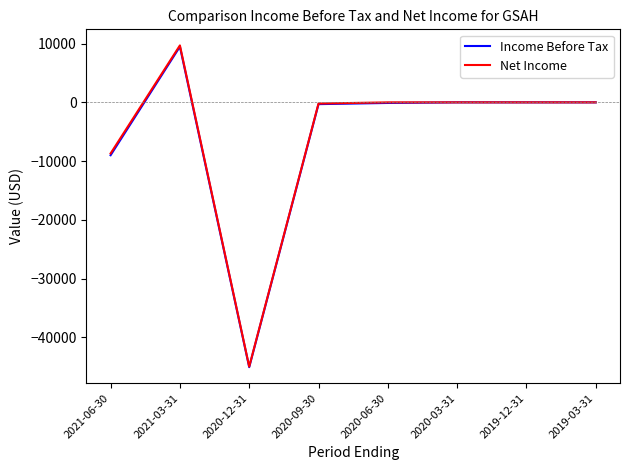

What is the lowest value of the Income Before Tax series?

-45100